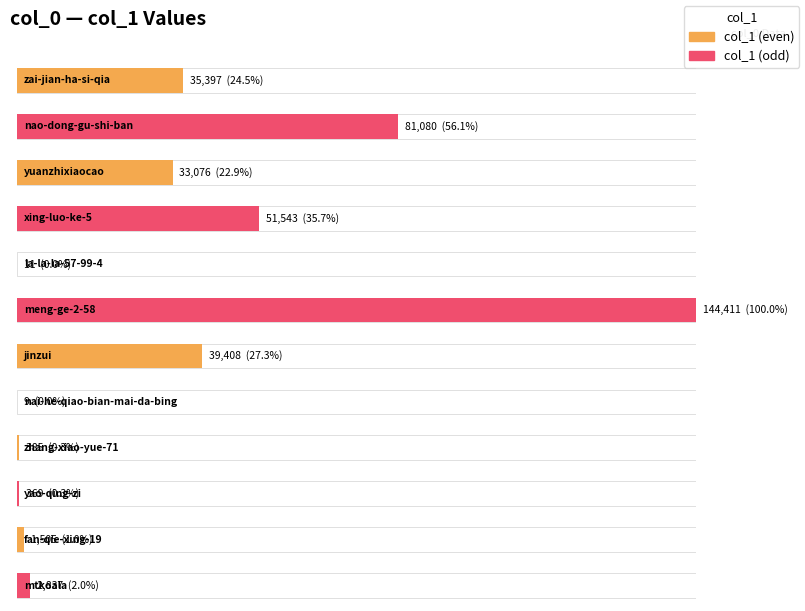

Reading left to right, extract all data points from this chart.

35397	81080	33076	51543	11	144411	39408	9	385	369	1505	2837